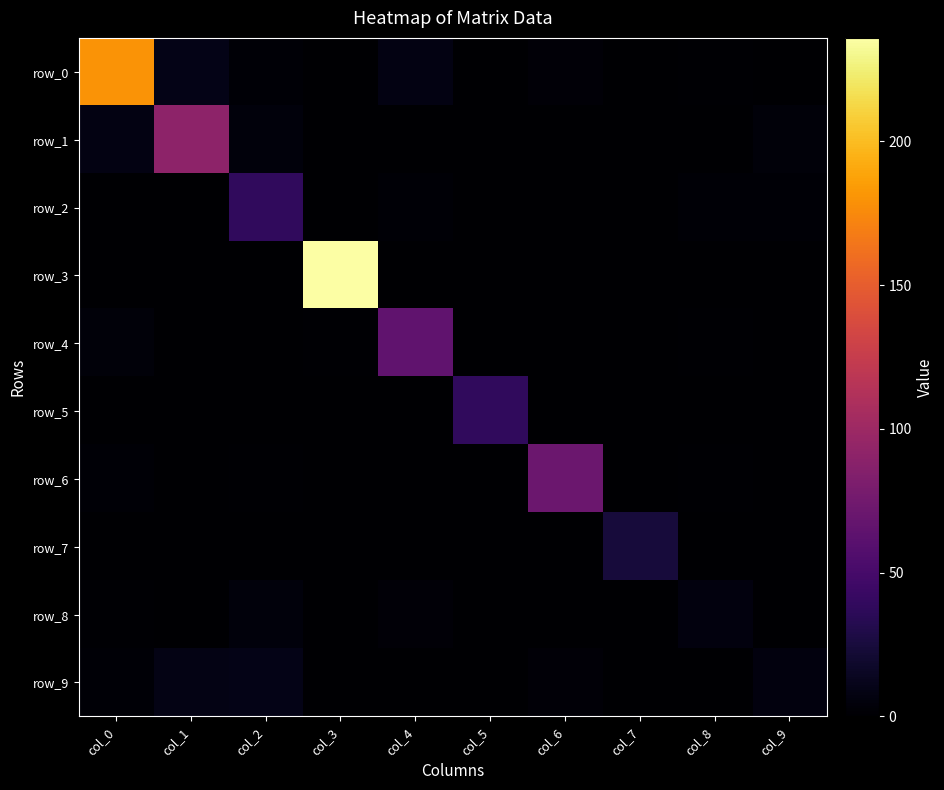

What is the spread (max minus min) of values at col_3?

236